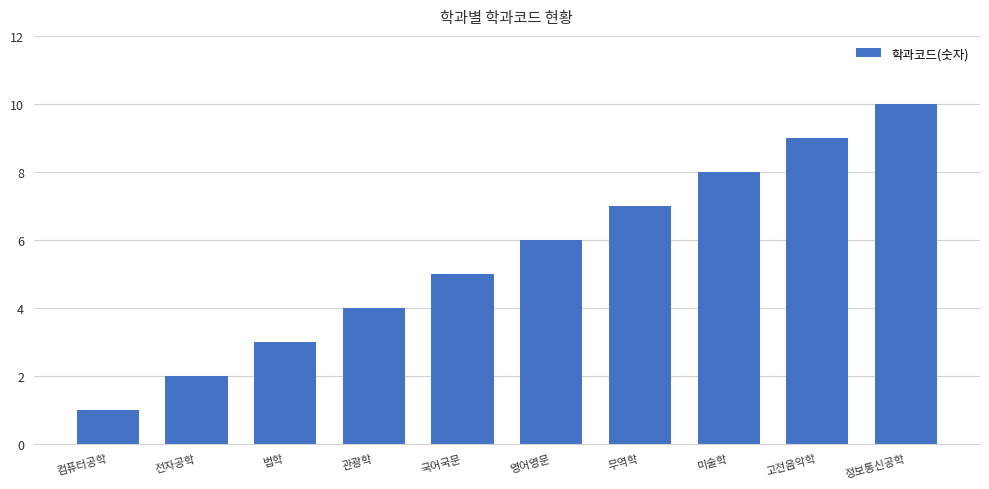

What is the difference between the maximum and minimum values?

9